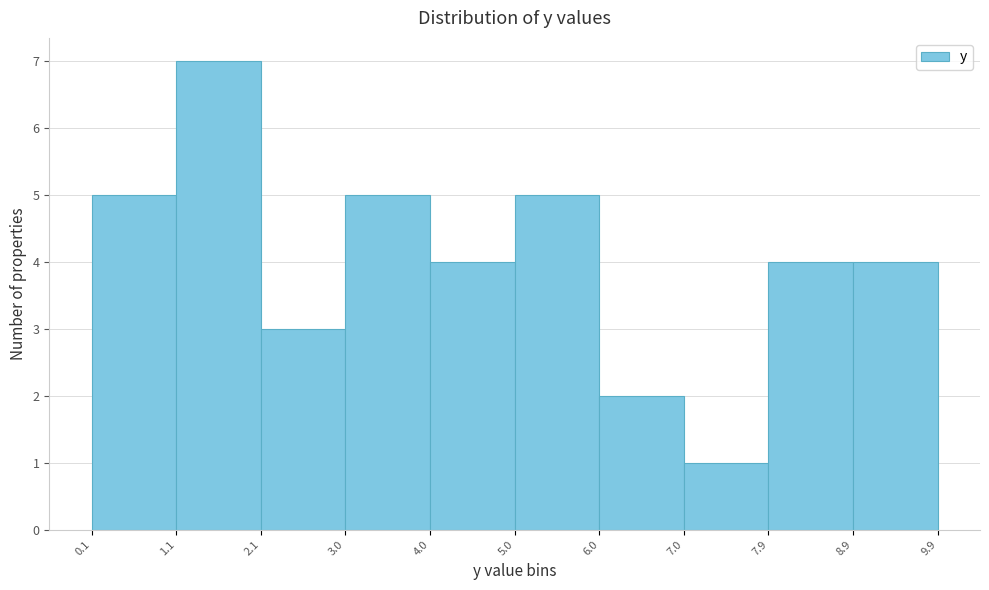

Over which range of the x-axis is the bar tallest?

1.1 to 2.1